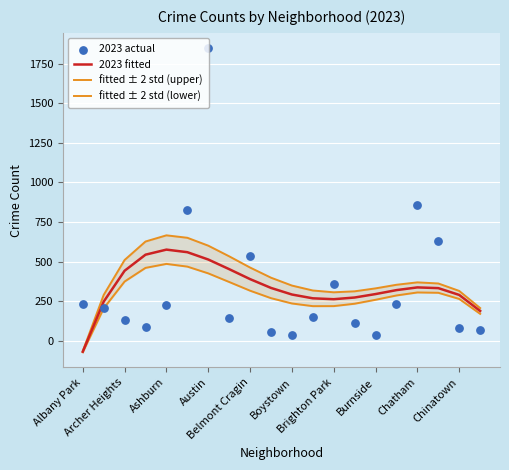

Is the value of fitted ± 2 std (upper) at Ashburn greater than the value of 2023 fitted at Brighton Park?

Yes